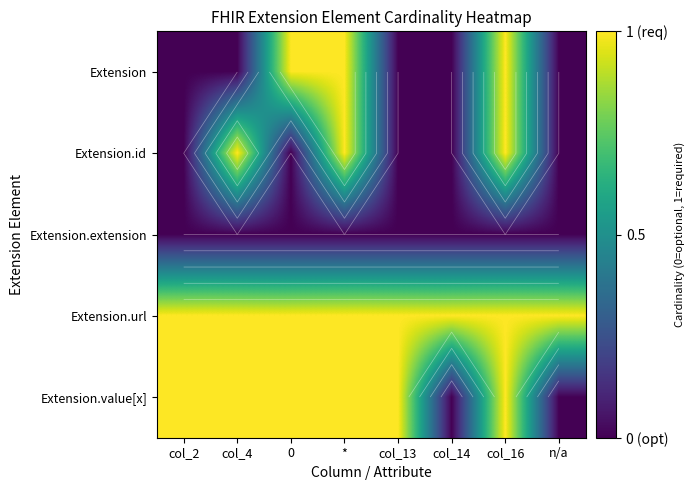

Rank the series by their maximum value, from lowest to highest.

Extension.extension, Extension, Extension.id, Extension.url, Extension.value[x]